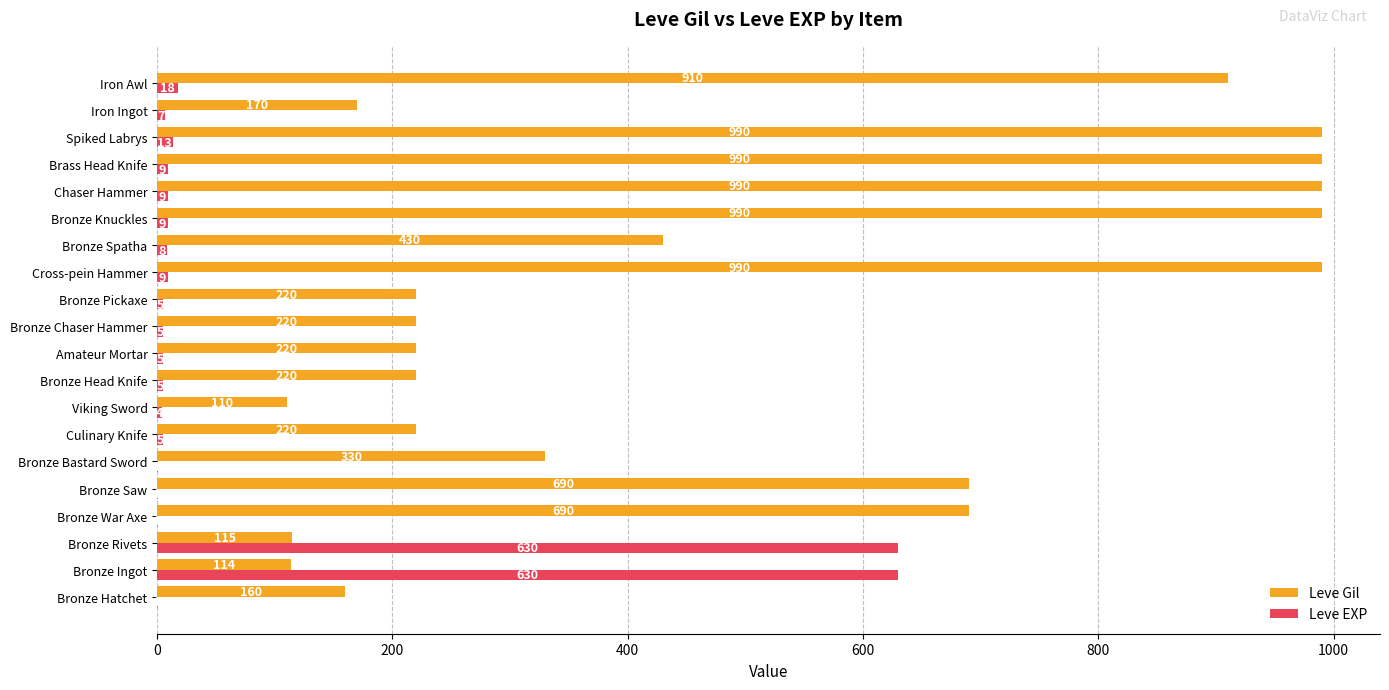

What is the sum of the Leve EXP values at Bronze Bastard Sword and Bronze Head Knife?

6